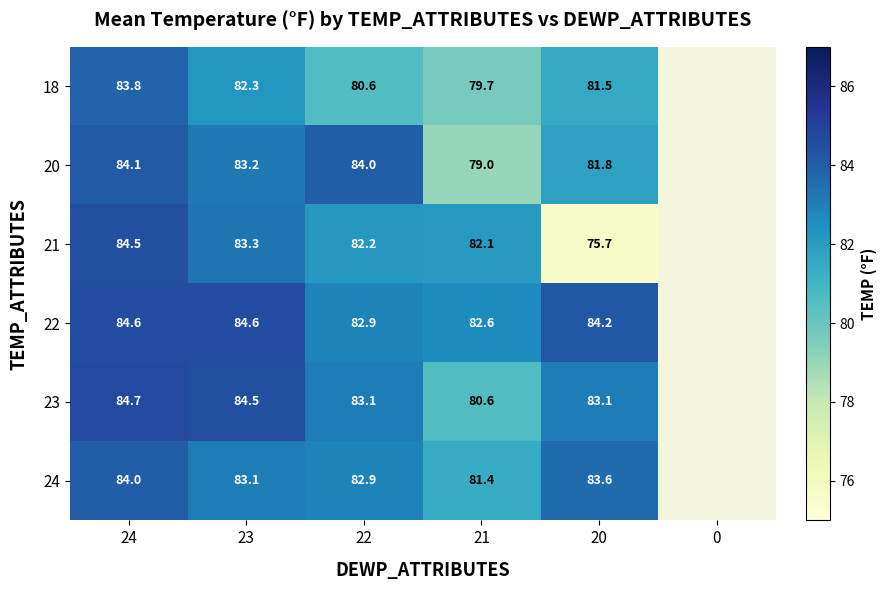

What is the minimum value shown in the chart?

75.7